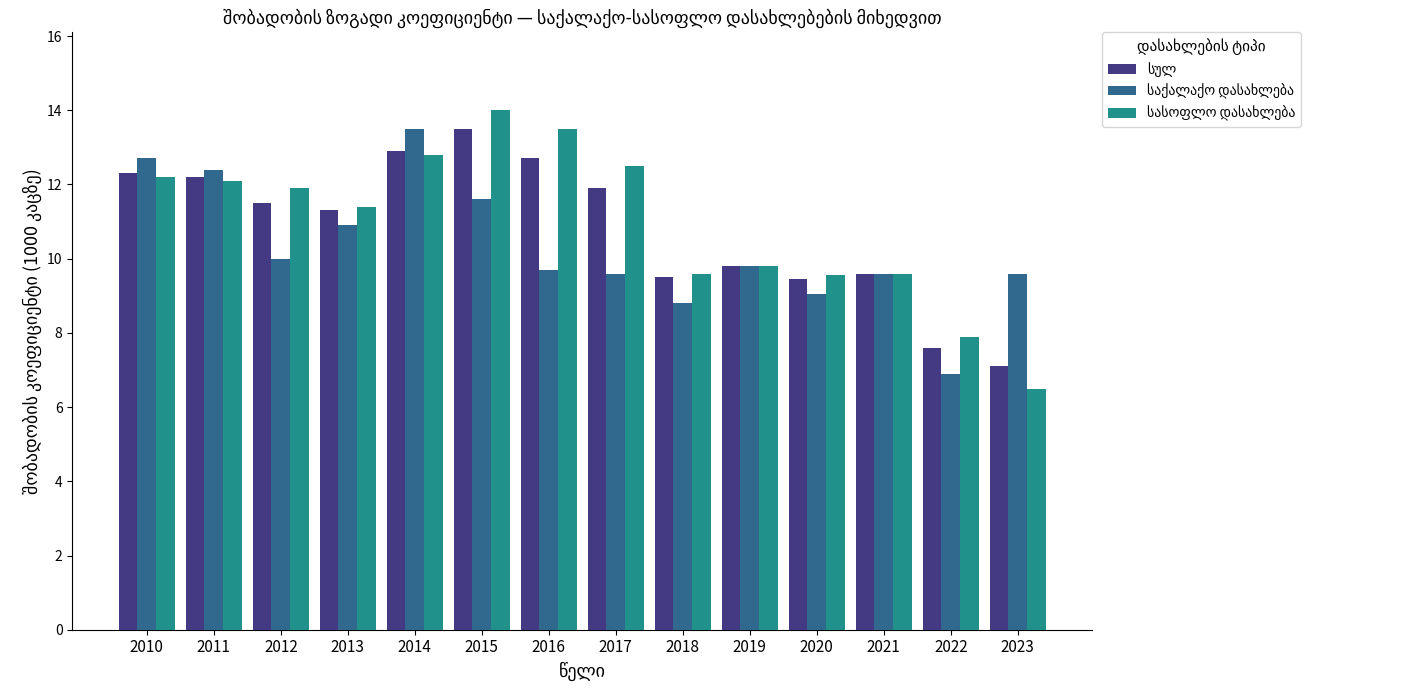

What is the spread (max minus min) of values at 2018?

0.8